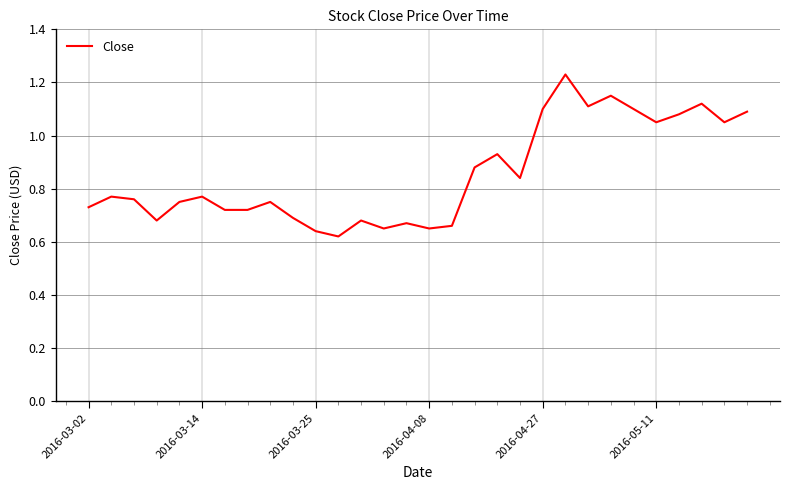

What is the value of the 17th point from the left?

0.7